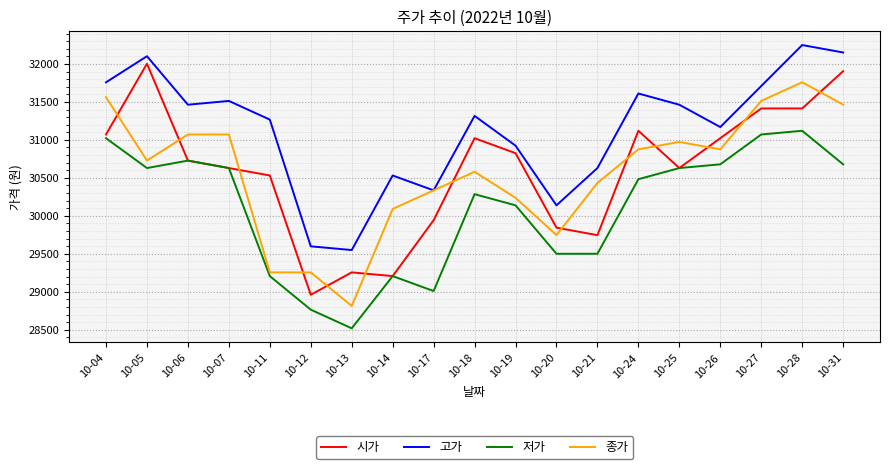

True or false: 시가 and 고가 cross at least once.

False